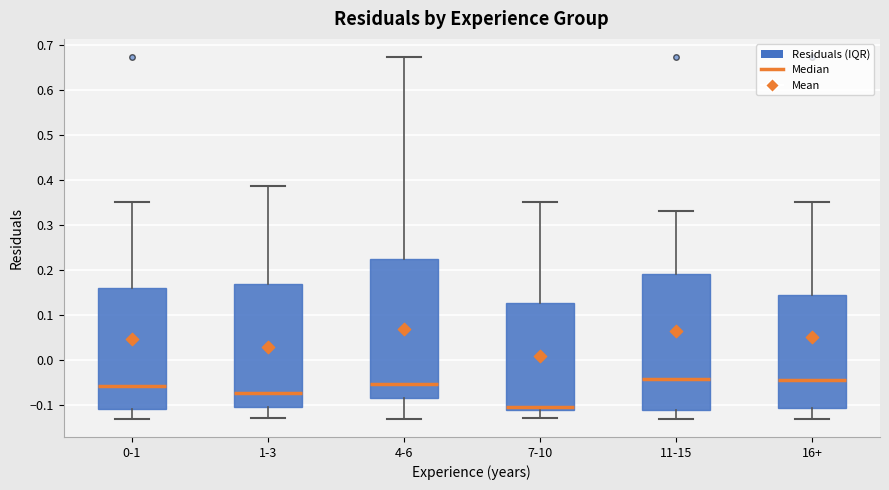

Reading left to right, read every box against the y-axis: the position of its median line, the range the box covers, and the ends of its whiskers. The values are not printed on the chart, so give them approximately, as read against the axis.

0-1: median -0.06, box -0.11 to 0.16, whiskers -0.13 to 0.35
1-3: median -0.07, box -0.10 to 0.17, whiskers -0.13 to 0.39
4-6: median -0.05, box -0.09 to 0.23, whiskers -0.13 to 0.67
7-10: median -0.10, box -0.11 to 0.13, whiskers -0.13 to 0.35
11-15: median -0.04, box -0.11 to 0.19, whiskers -0.13 to 0.33
16+: median -0.04, box -0.11 to 0.15, whiskers -0.13 to 0.35